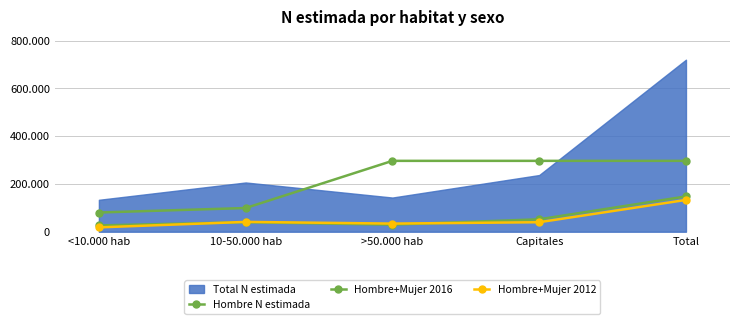

Where is the first local maximum for Hombre+Mujer 2012?

10-50.000 hab